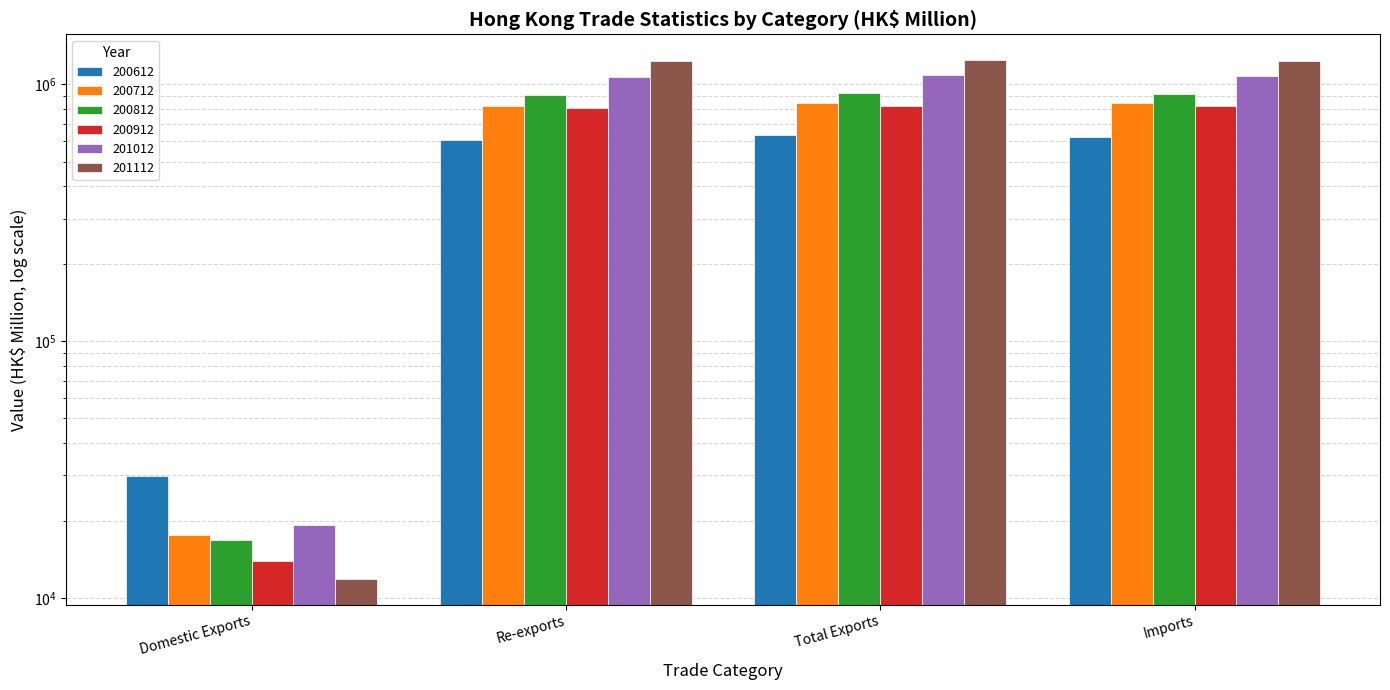

Which category has the highest value across all series?

Total Exports